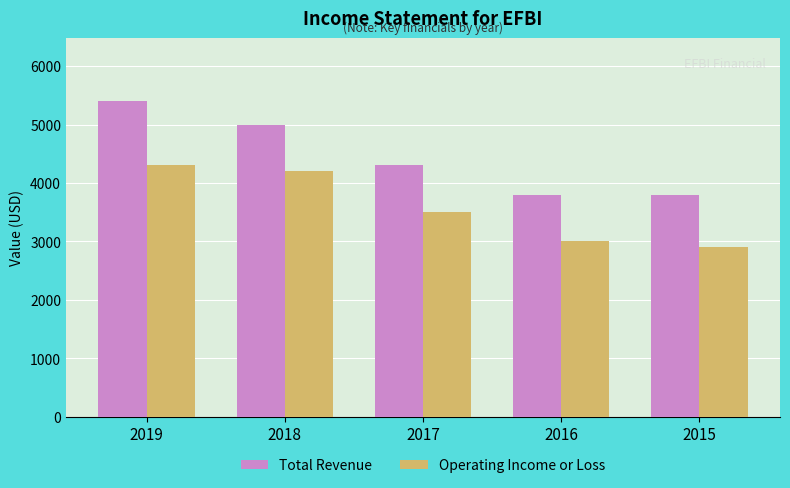

What is the value of the Operating Income or Loss bar at the 5th from the left?

2900